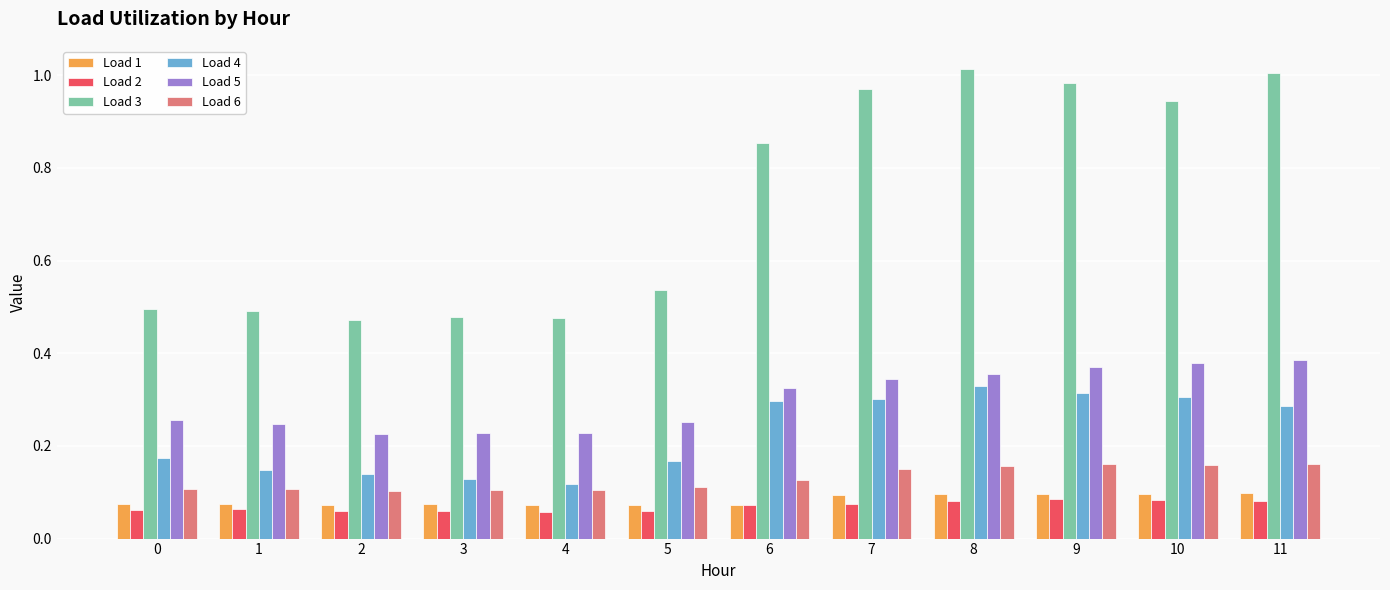

What is the sum of all Load 2 values?

0.8